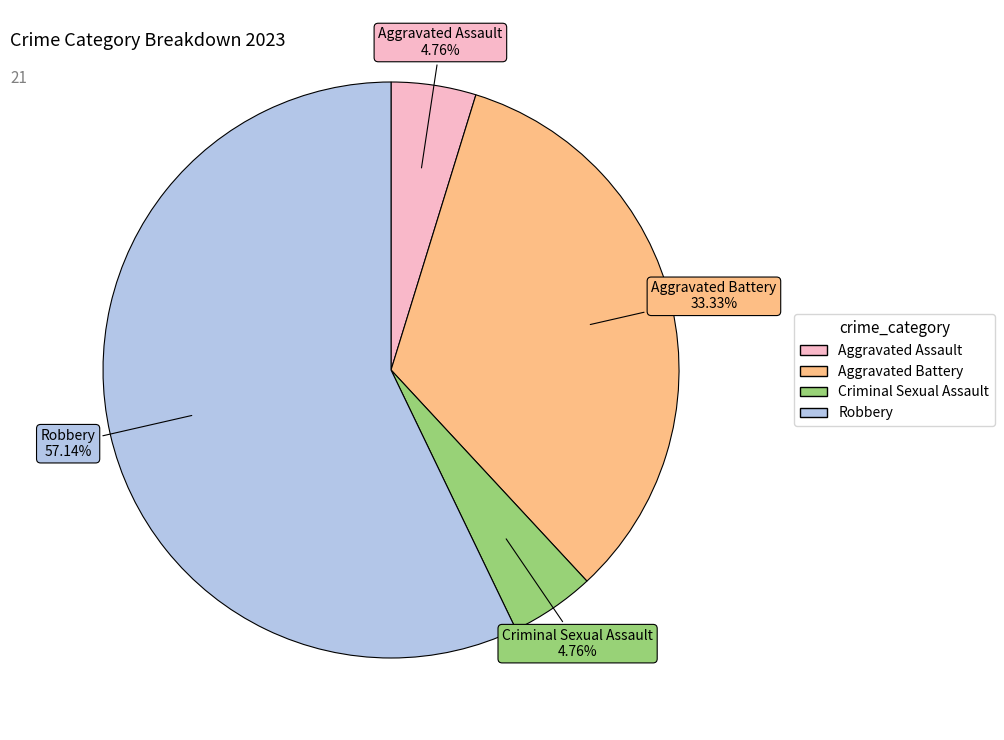

Count the number of slices in the pie.

4